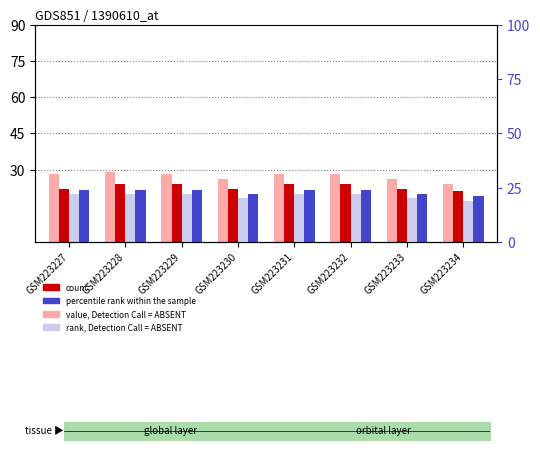

Which series has the widest spread of values?

value, Detection Call = ABSENT